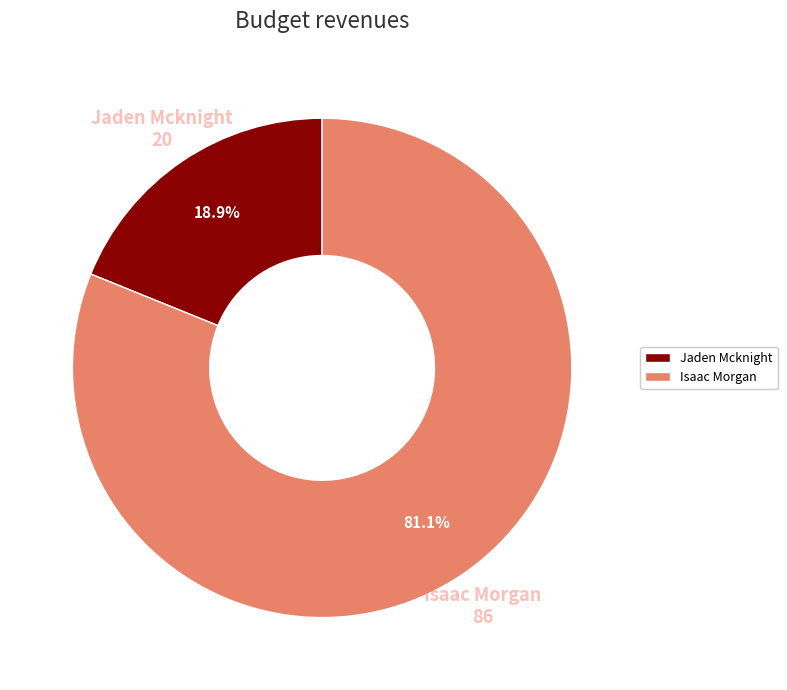

Which slice is the smallest?

Jaden Mcknight